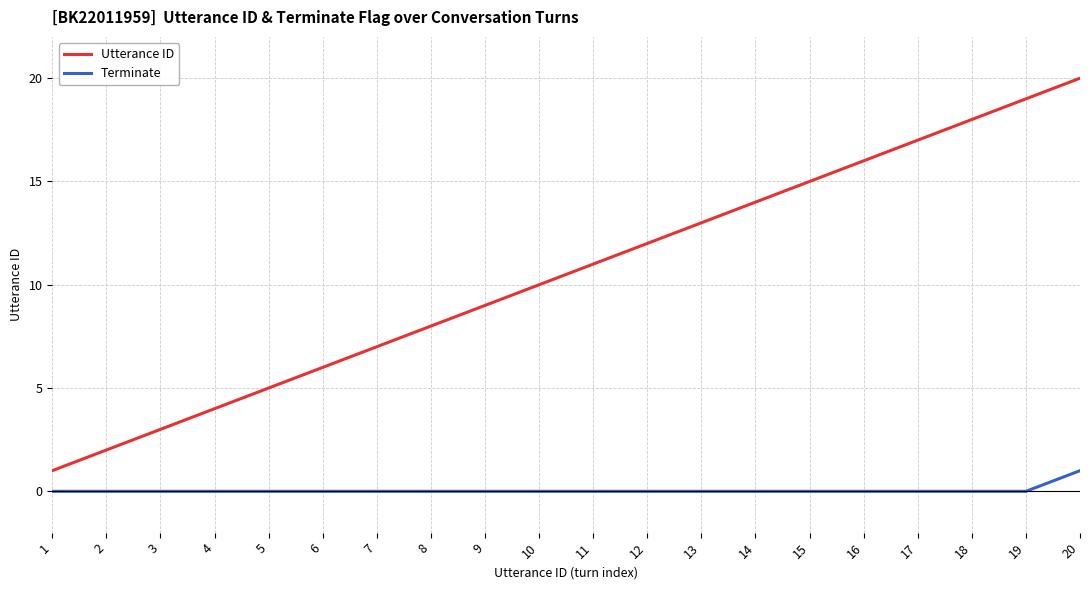

Which series has the largest range (max minus min)?

Utterance ID